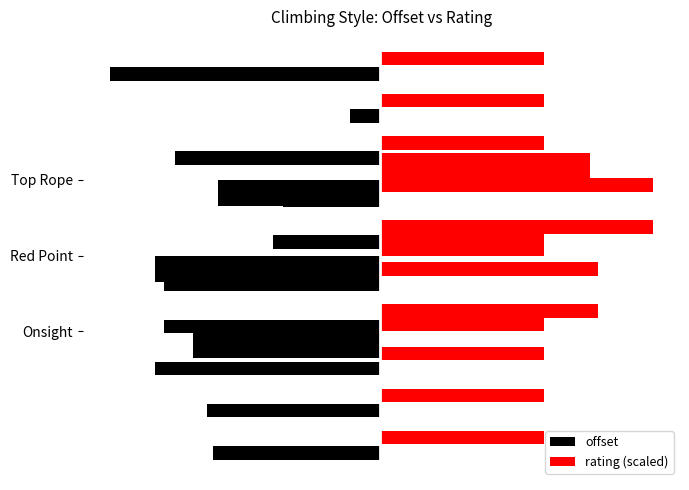

How many groups of bars are there?

3